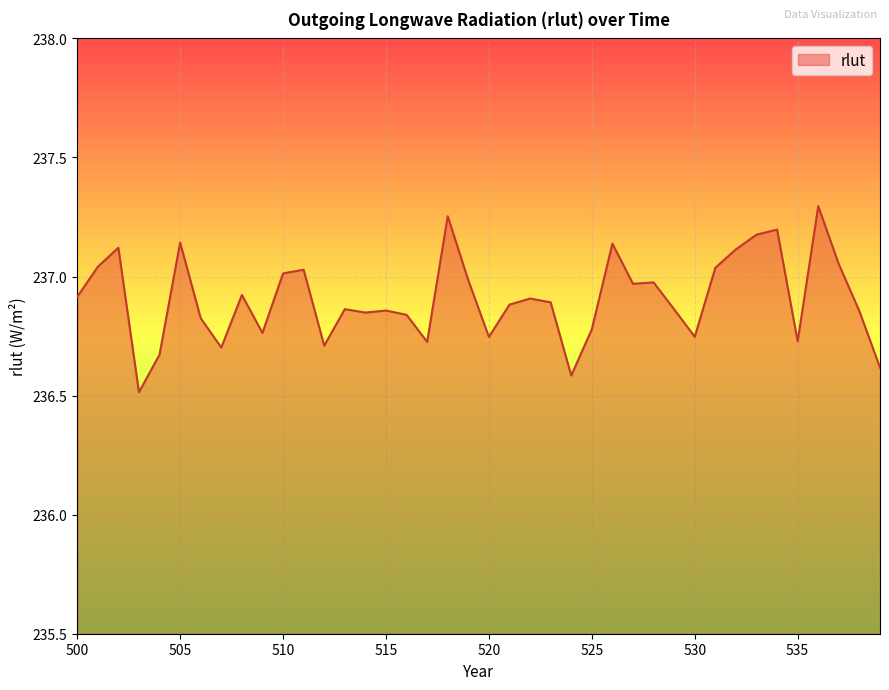

What is the difference between the maximum and minimum values?

0.8